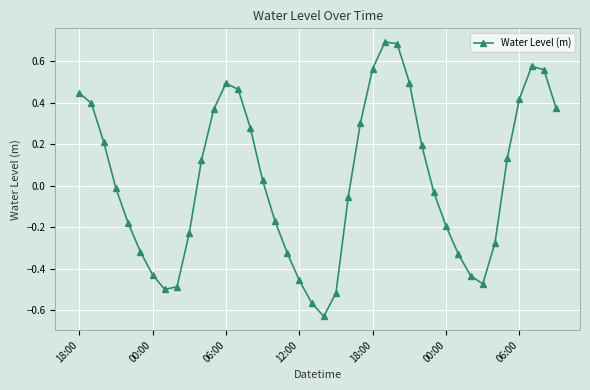

How many interior local peaks (higher than both neighbors) does the data have?

3